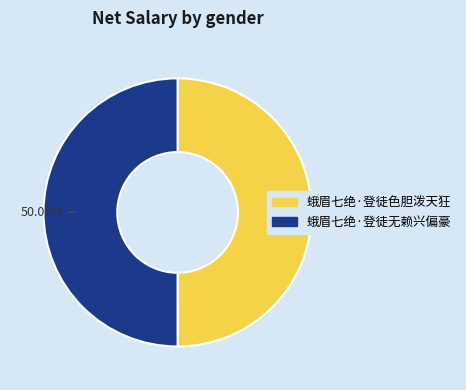

Combined, do 蛾眉七绝·登徒无赖兴偏豪 and 蛾眉七绝·登徒色胆泼天狂 account for over 50%?

Yes